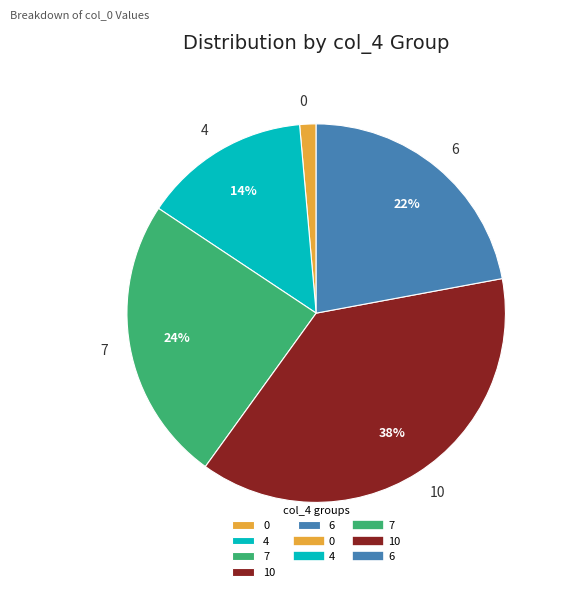

What percentage is the 4 slice, to the nearest percent?

14%